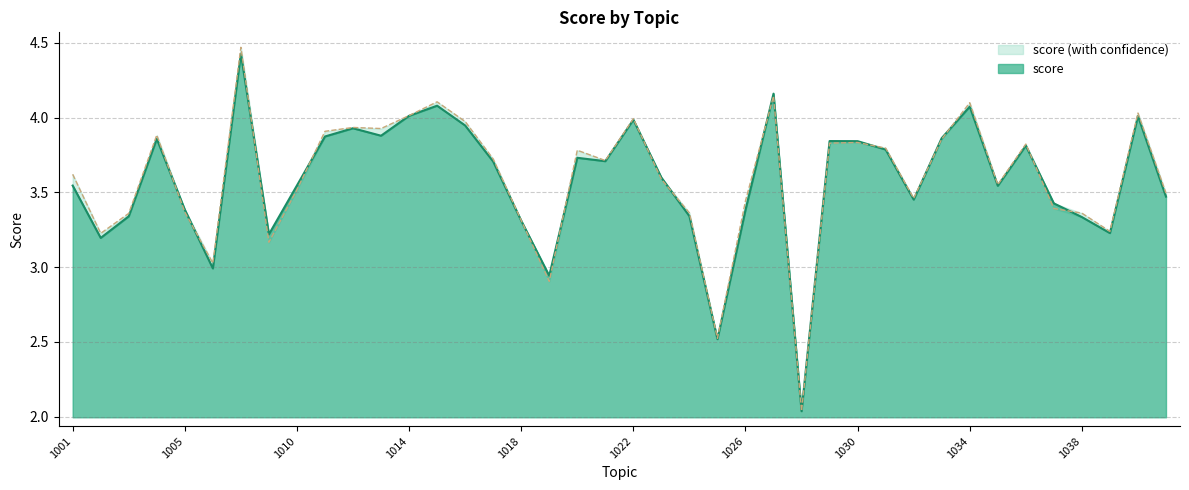

How many times do score and score (with confidence) cross each other?

16